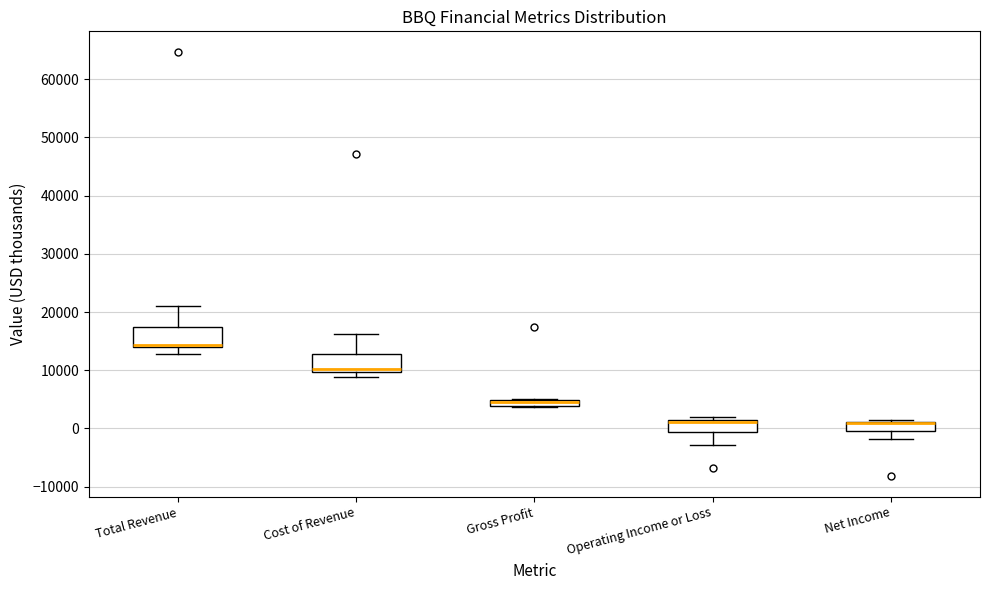

Where is the upper edge of the box for Cost of Revenue on the y-axis? The values are not printed on the chart, so give them approximately, as read against the axis.

13000